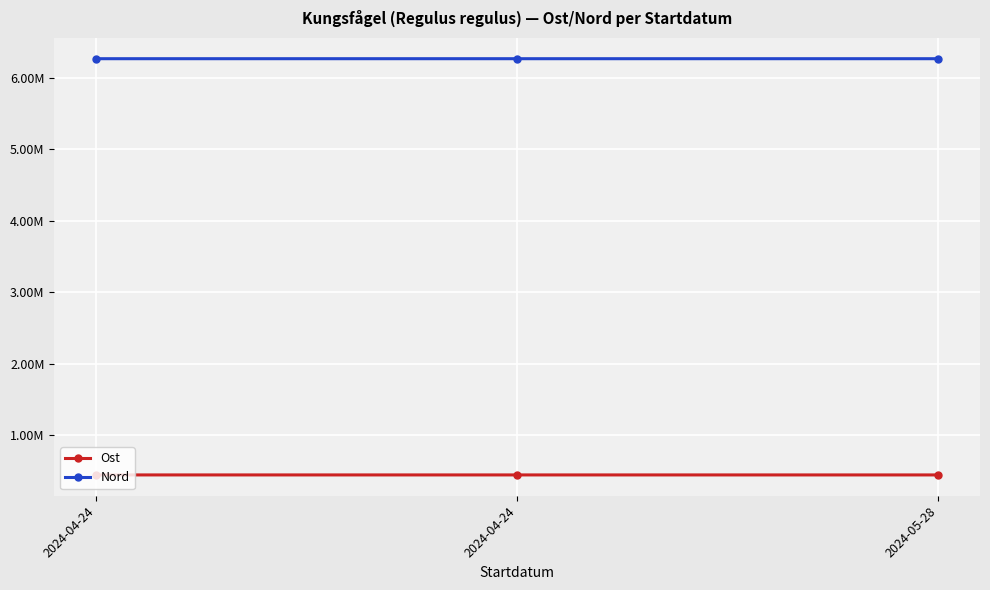

What is the sum of the Ost values at 2024-04-24 and 2024-05-28?

886484